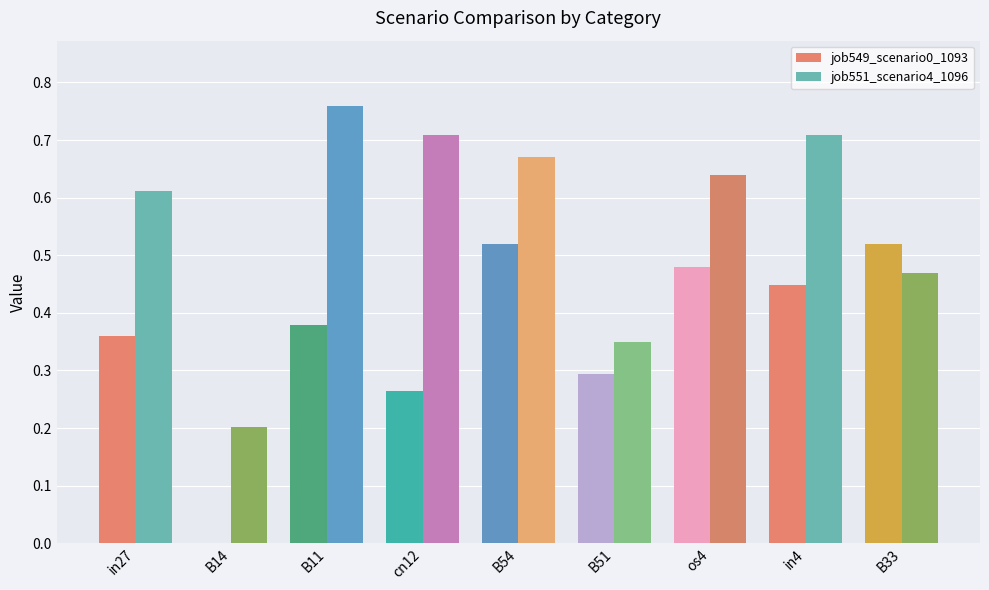

Is it true that job549_scenario0_1093 equals 0.2 at os4?

False